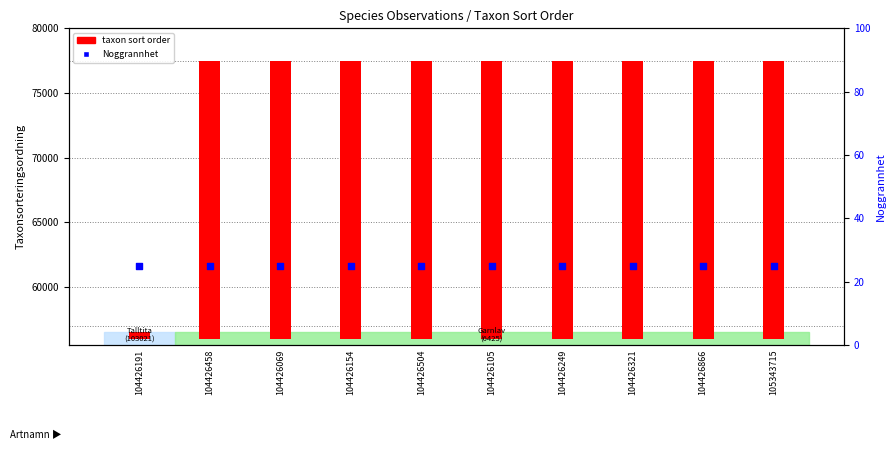

Which series reaches the minimum Y coordinate?

Noggrannhet